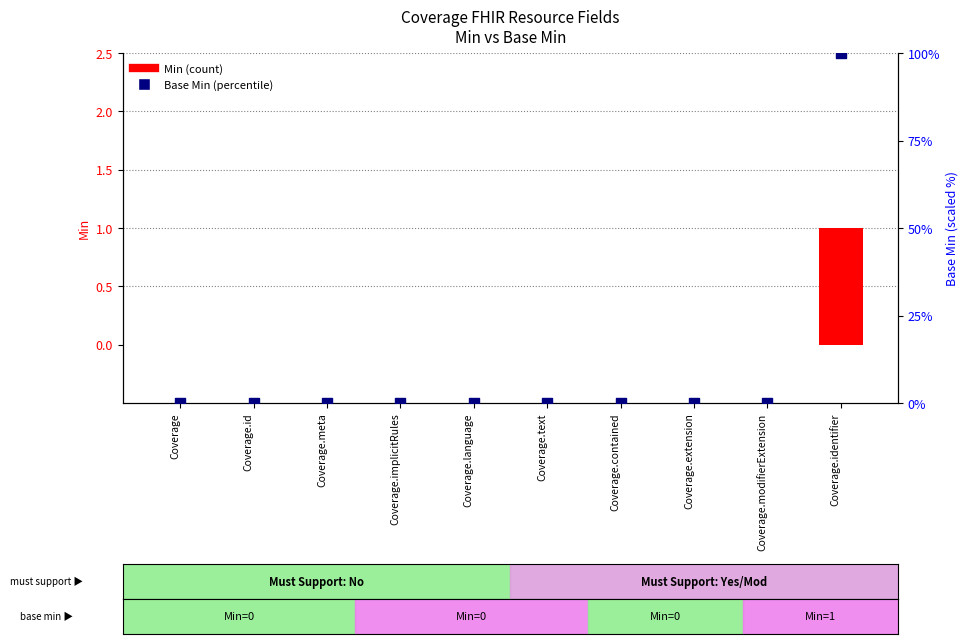

At how many categories does at least one series exceed 75?

1